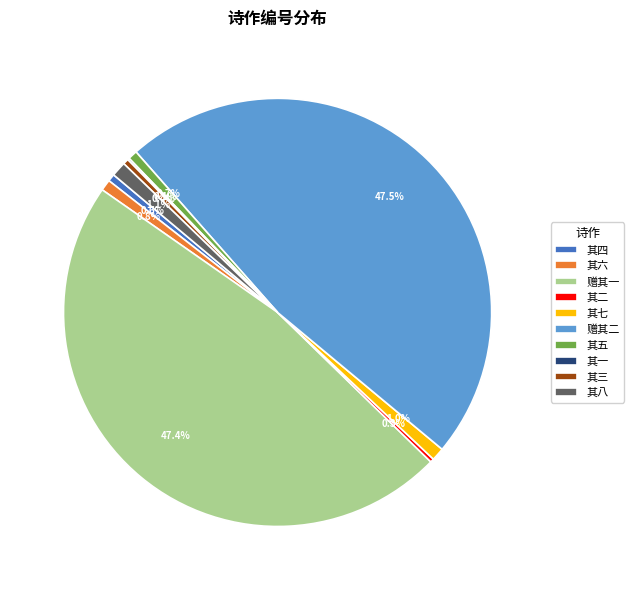

What portion of the pie excludes 其五?

99.3%